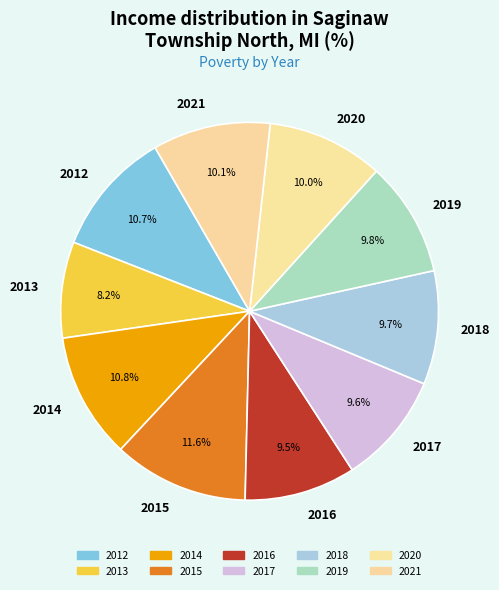

Which category has the biggest portion of the pie?

2015